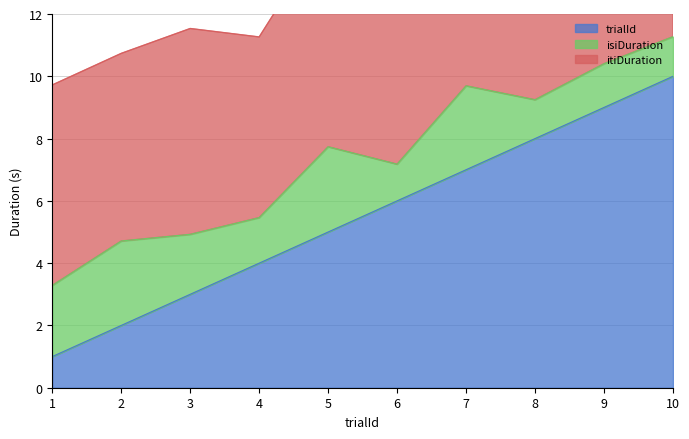

What is the sum of the isiDuration values at 7 and 6?

3.9